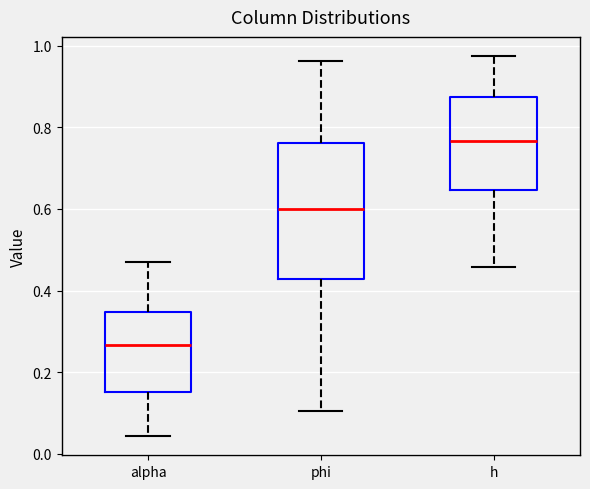

Reading left to right, read every box against the y-axis: the position of its median line, the range the box covers, and the ends of its whiskers. The values are not printed on the chart, so give them approximately, as read against the axis.

alpha: median 0.26, box 0.16 to 0.34, whiskers 0.04 to 0.48
phi: median 0.60, box 0.42 to 0.76, whiskers 0.10 to 0.96
h: median 0.76, box 0.64 to 0.88, whiskers 0.46 to 0.98